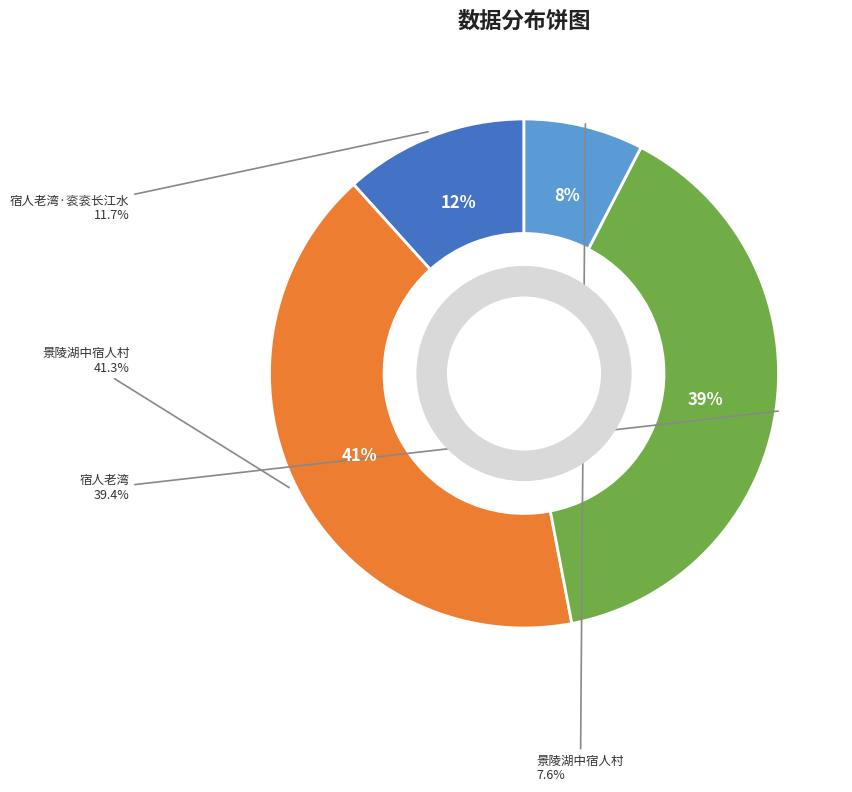

To the nearest percent, what is the combined percentage of 宿人老湾 and 宿人老湾·衮衮长江水?

51%